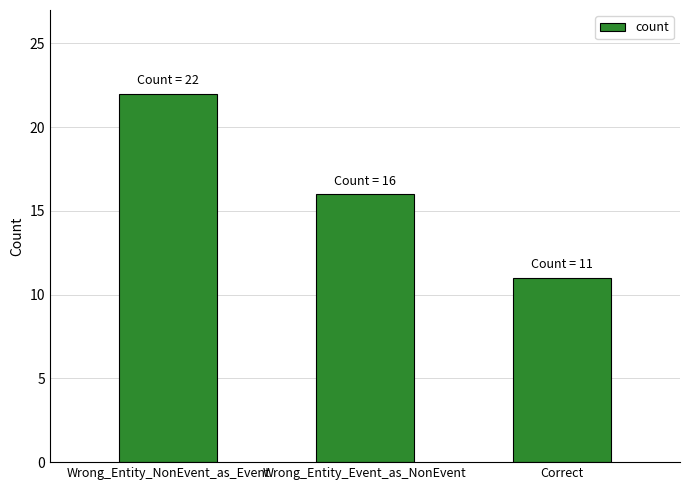

What is the approximate value at Correct, to the nearest 10?

10